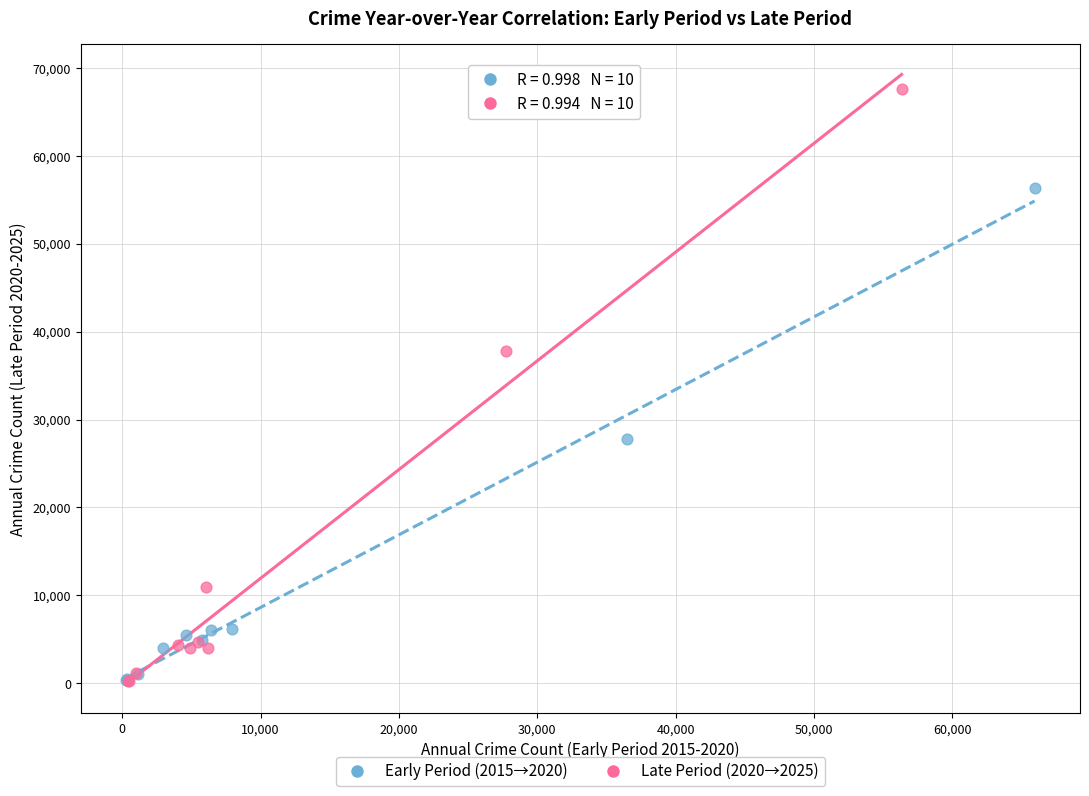

Which series has the widest spread of Y values?

Late Period (2020→2025)